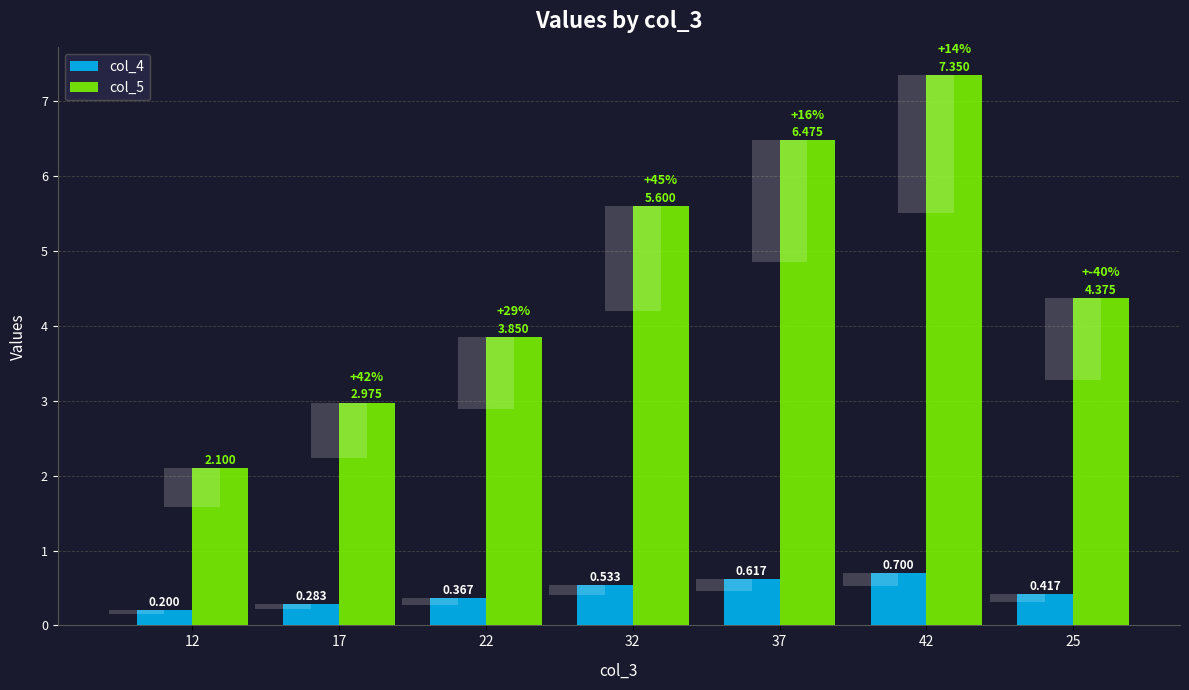

What is the label of the 4th bar from the left?

32